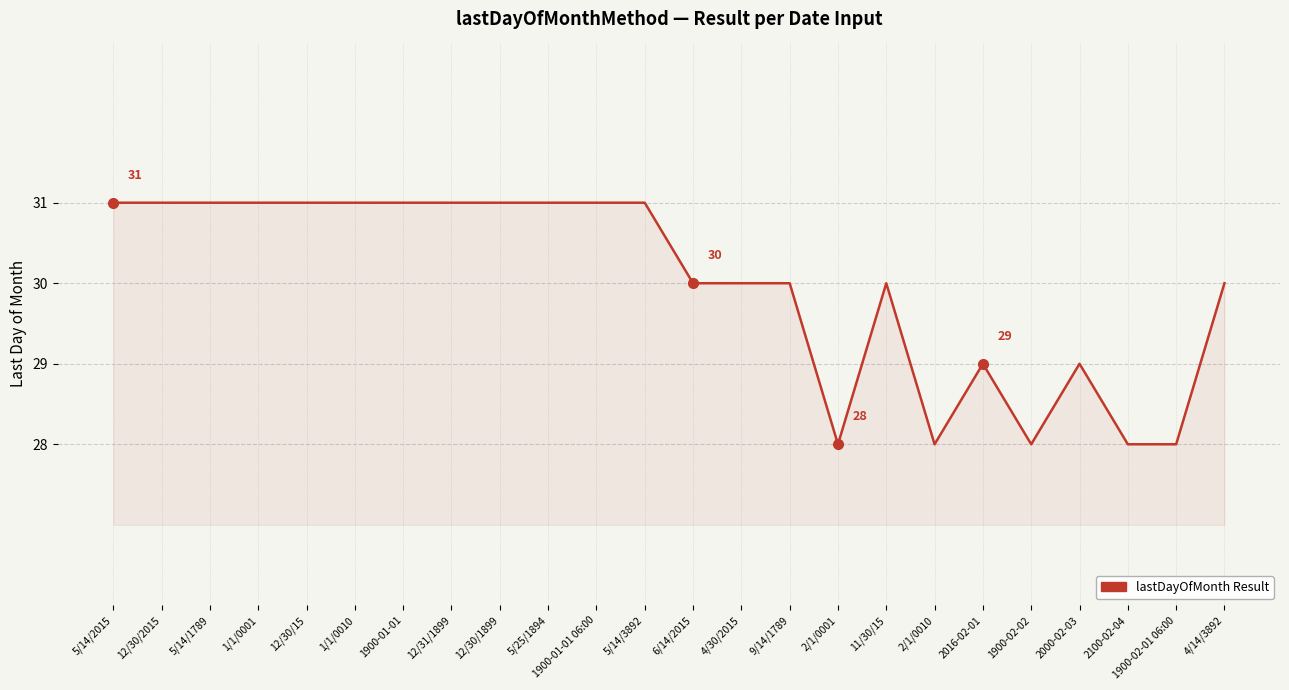

Approximately how many times larger is the value at 6/14/2015 compared to 1/1/0010?

1.0